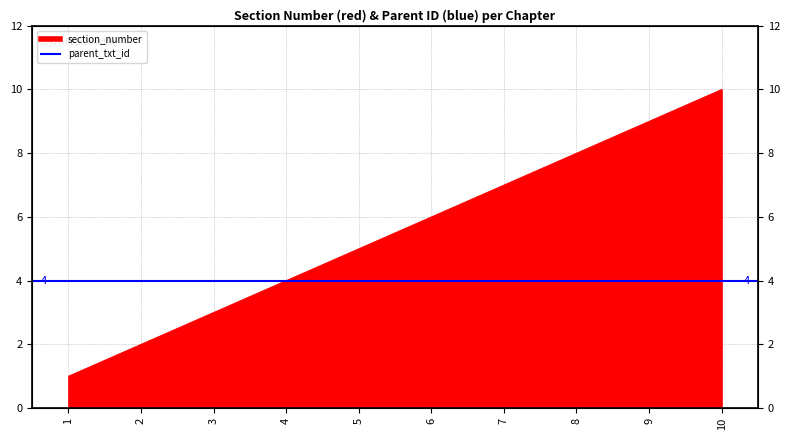

What is the approximate value at 5?

5